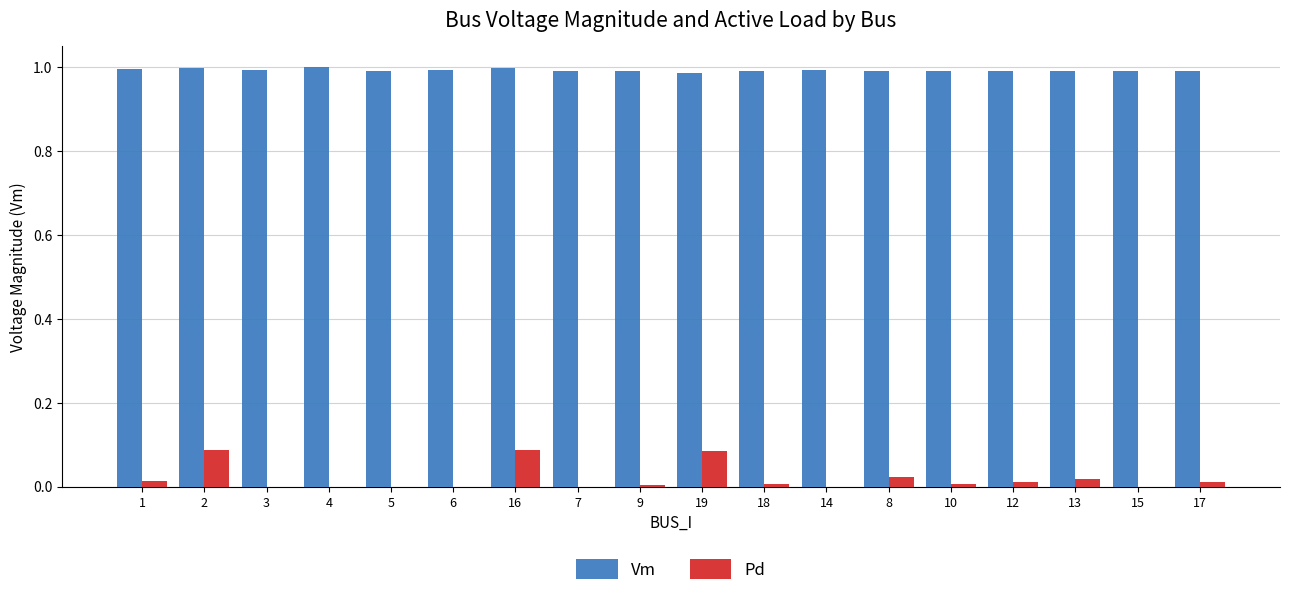

Count the number of categories in the chart.

18